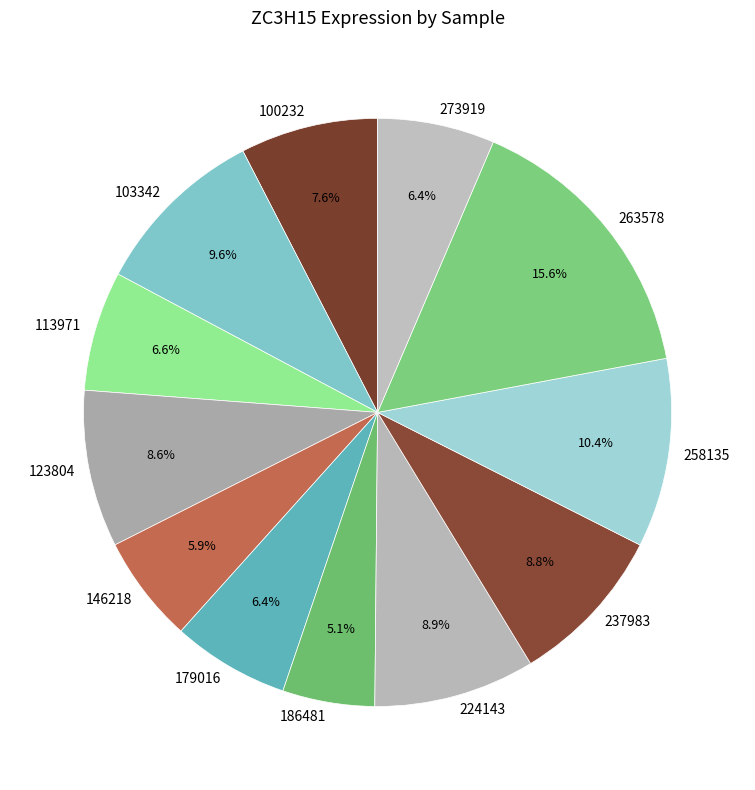

How many segments does this pie chart have?

12